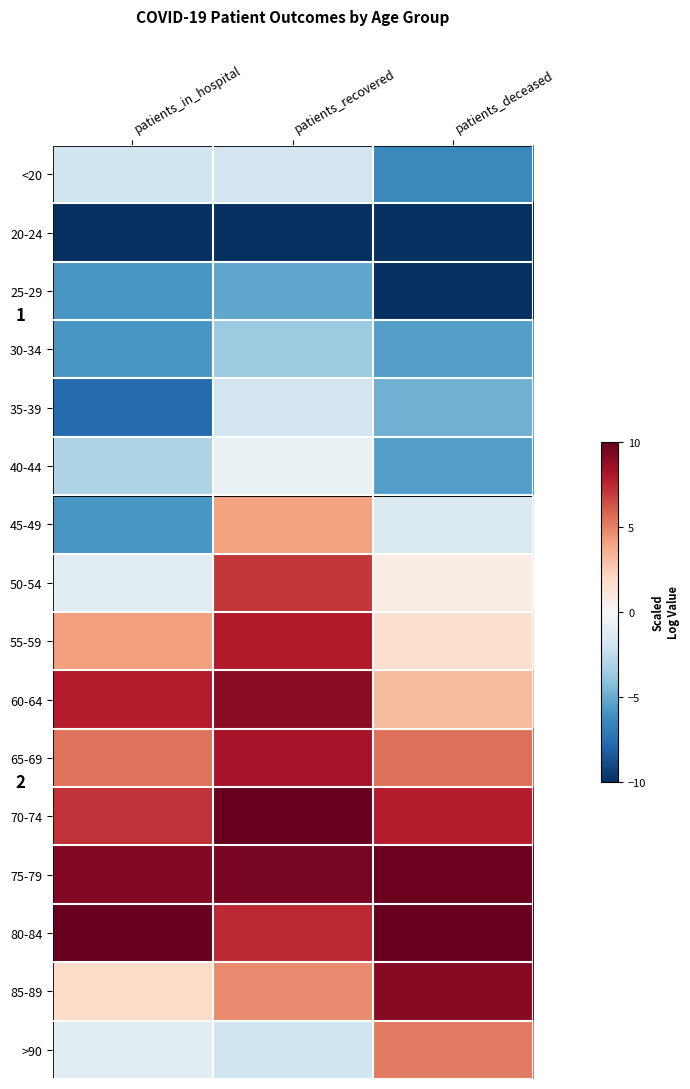

What is the difference between the 45-49 values at patients_deceased and patients_in_hospital?

4.4